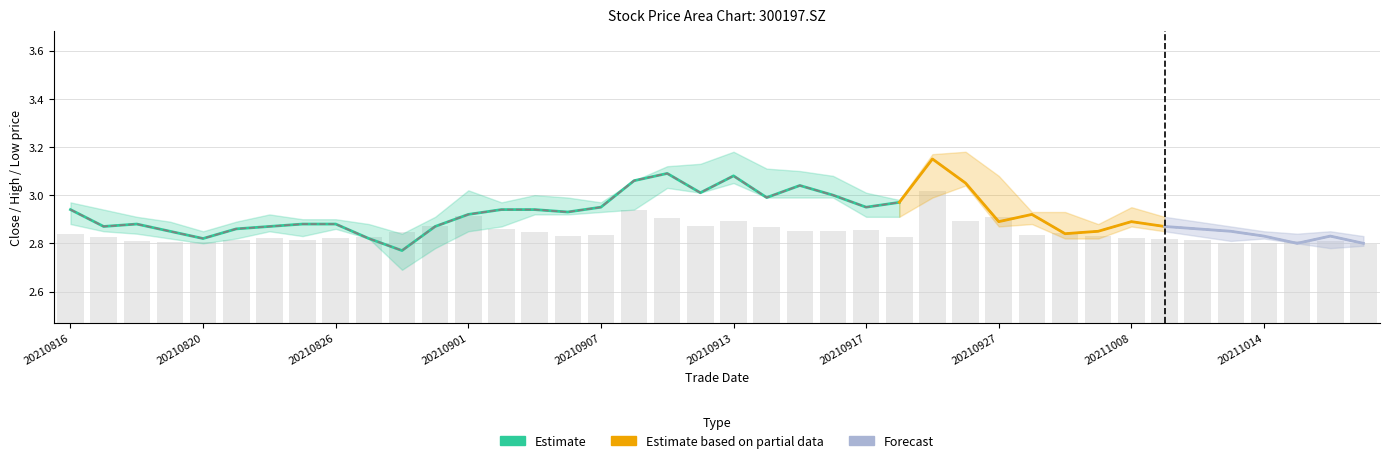

Are the bars horizontal?

No